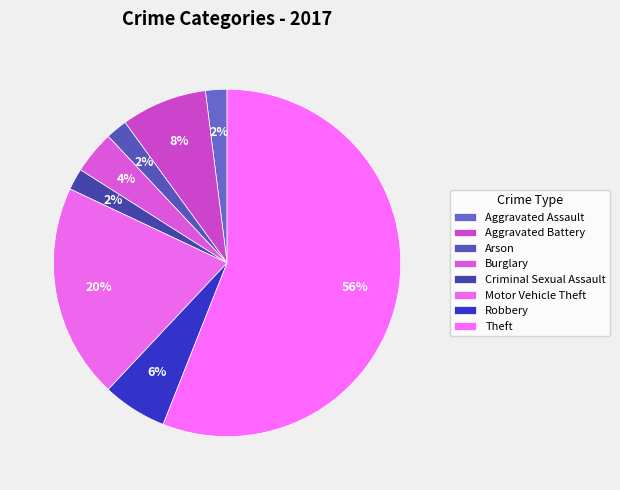

To the nearest percent, what is the combined percentage of Robbery and Arson?

8%